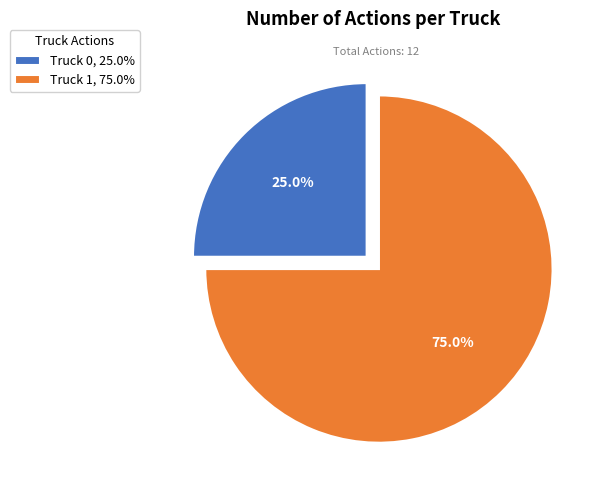

Is it true that Truck 1 is 75% of the pie?

True